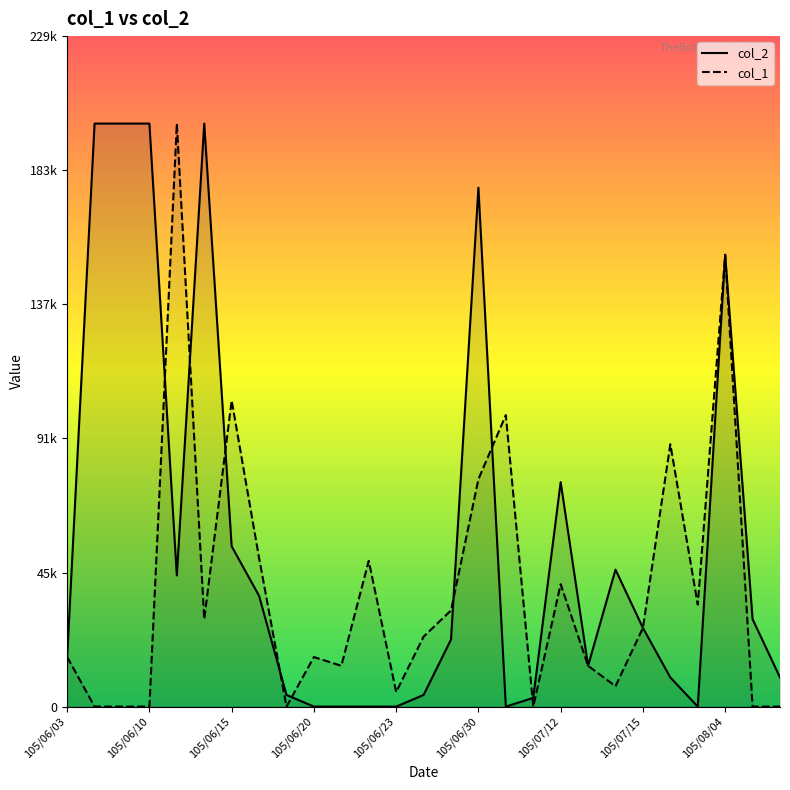

Reading left to right, transcribe all the data shown in this chart.

col_2: 17000	200000	200000	200000	45000	200000	55000	38000	4000	0	0	0	0	4000	23000	178000	0	3000	77000	14000	47000	27000	10000	0	155000	30000	10000
col_1: 17000	0	0	0	200000	30000	105000	51000	0	17000	14000	50000	5000	24000	33000	78000	100000	0	42000	14000	7000	27000	90000	35000	155000	0	0